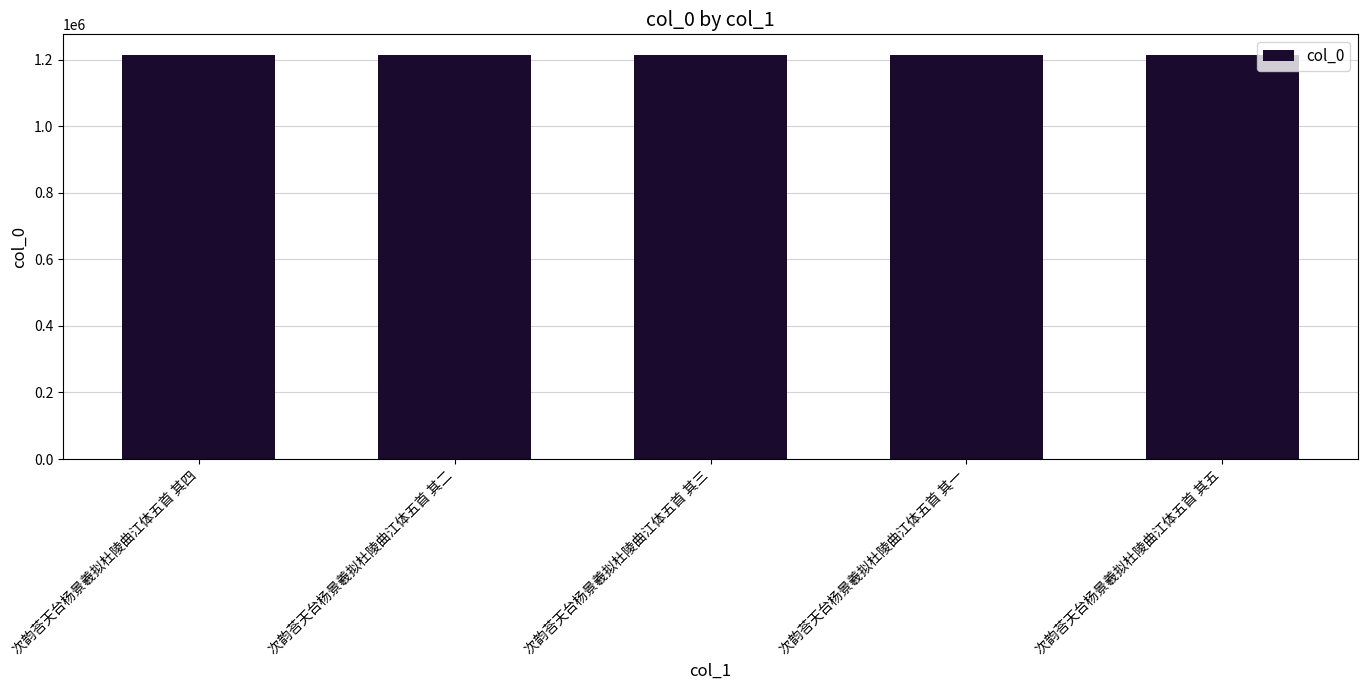

What is the approximate value at 次韵荅天台杨景羲拟杜陵曲江体五首 其一?

1215843